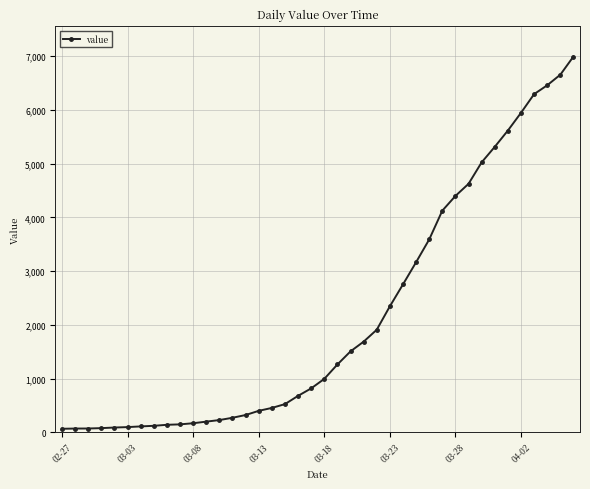

Count the number of data series in this chart.

1